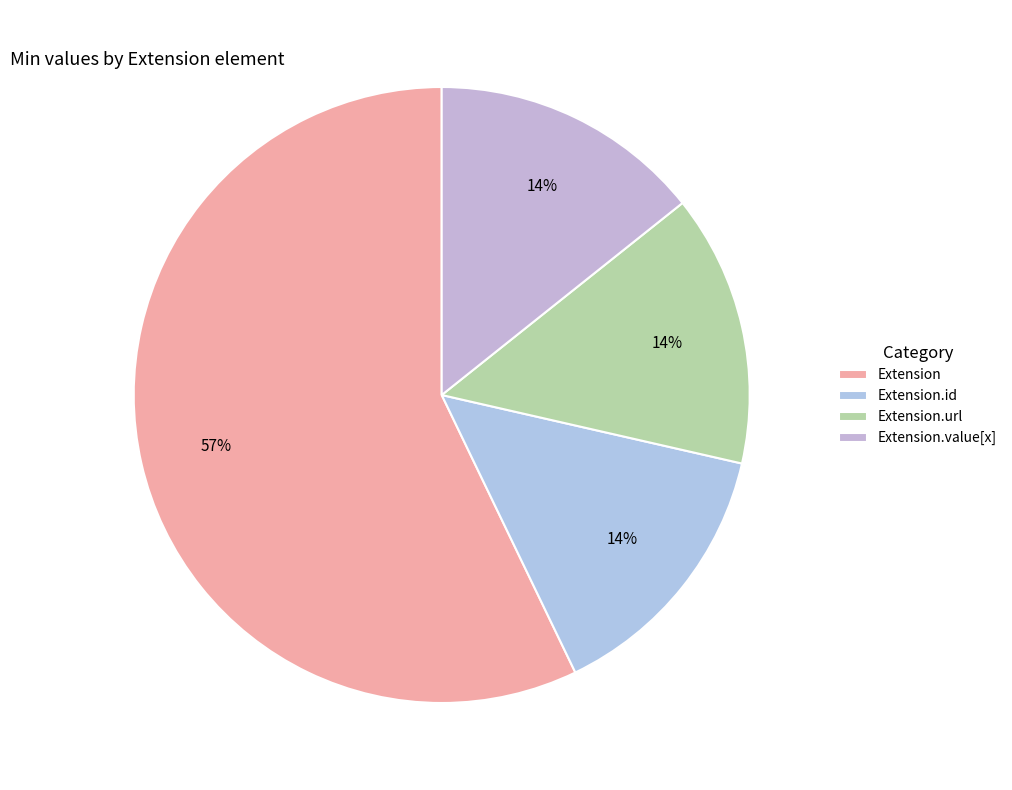

How many slices are in this pie chart?

4